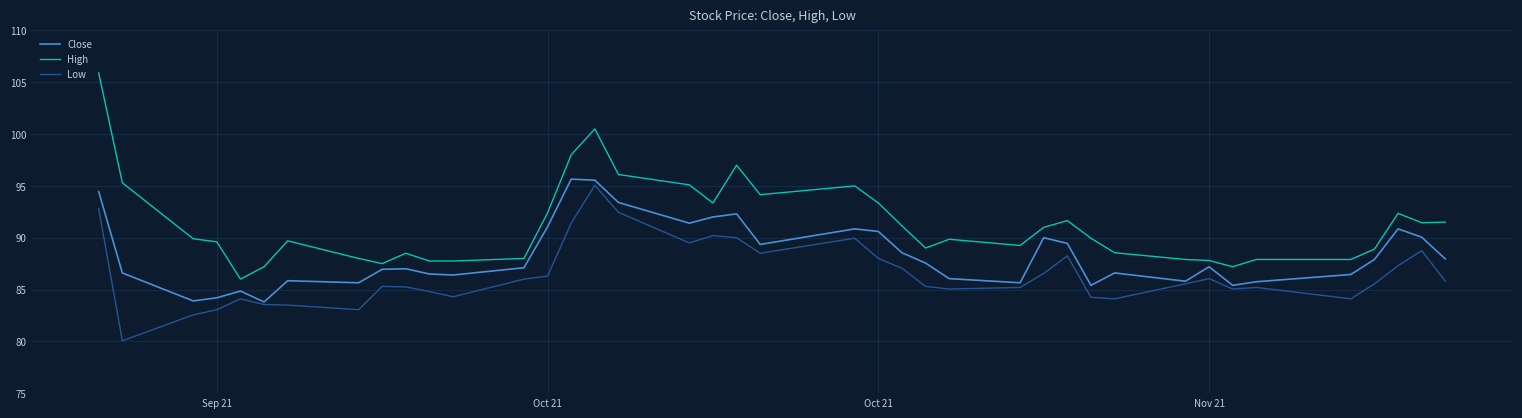

True or false: Low and High cross at least once.

False